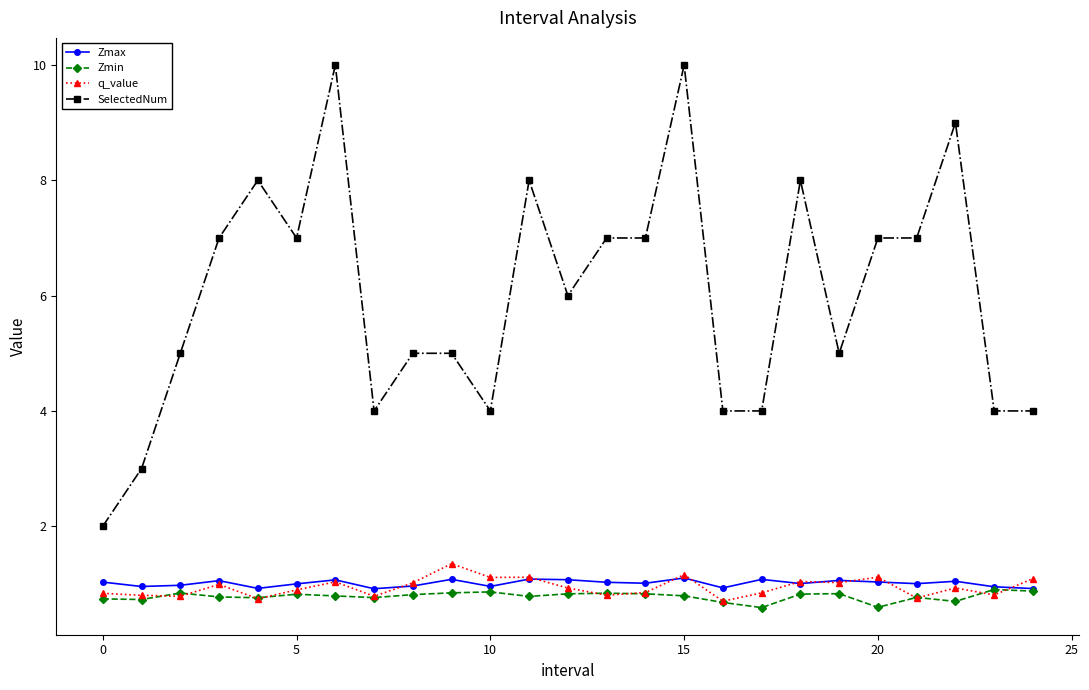

Which series has the widest spread of values?

SelectedNum